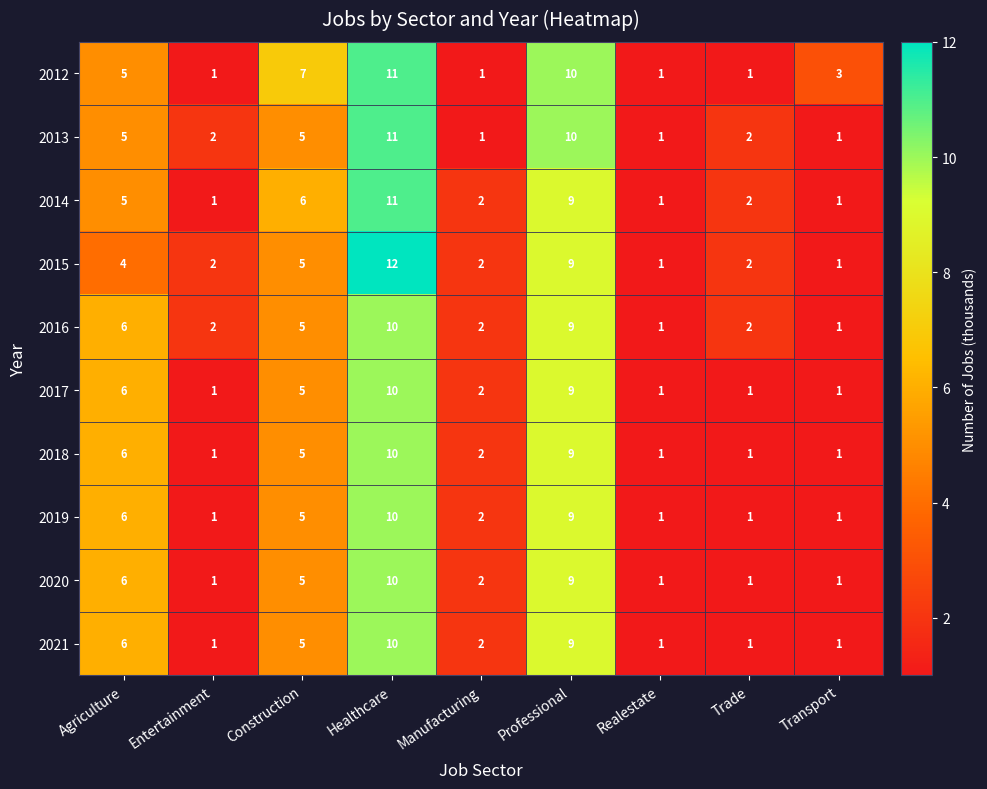

What is the difference between the maximum and second lowest values in the 2021 series?

9